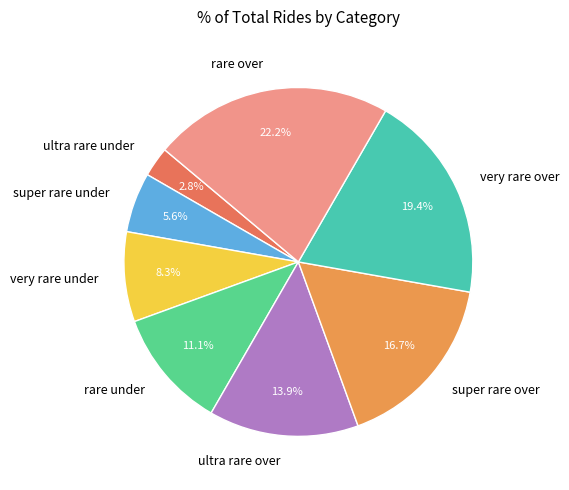

Approximately how many times larger is the value at super rare under compared to very rare under?

0.7